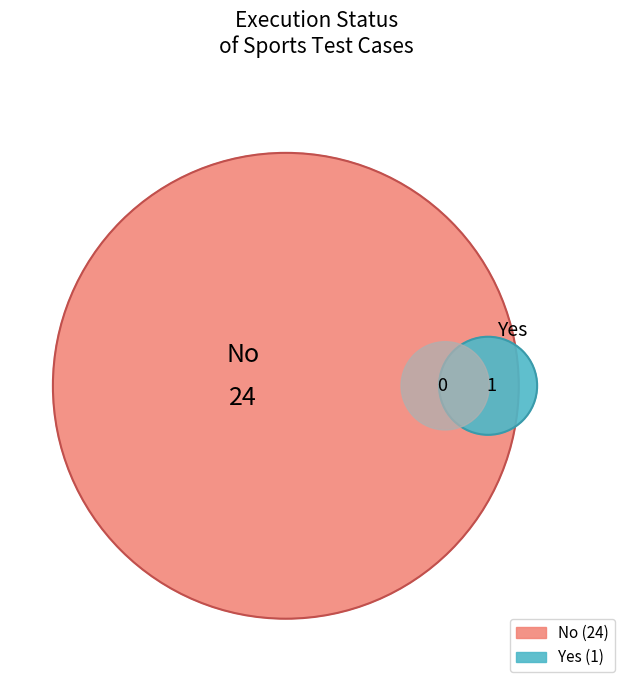

True or false: No accounts for 96% of the total.

True